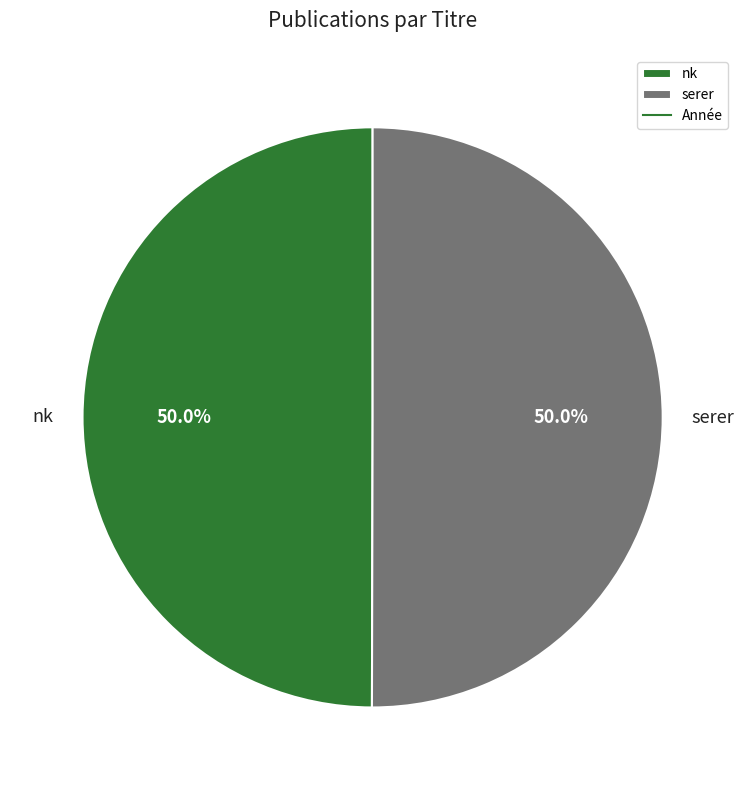

Approximately how many times larger is the value at nk compared to serer?

1.0